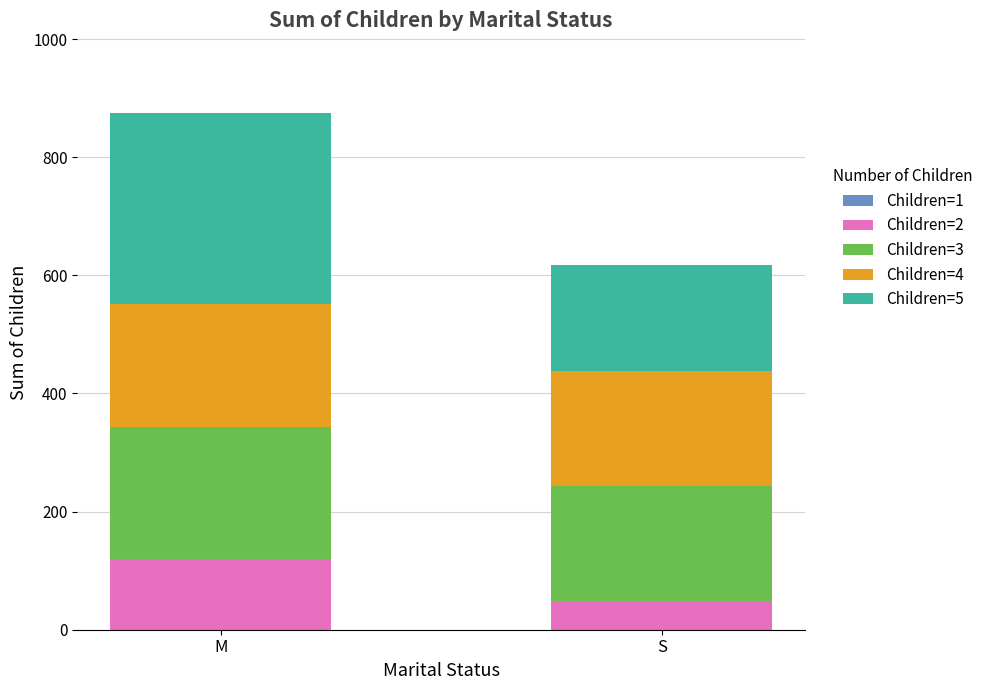

The Children=2 series shows 35 at M. True or false?

False